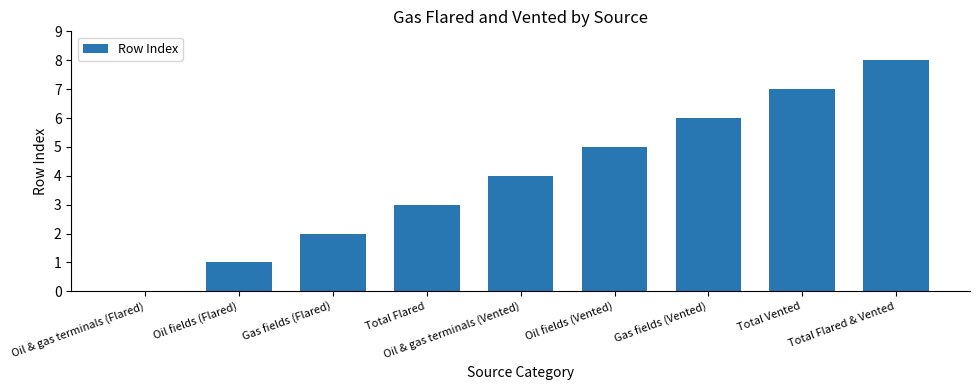

What is the maximum value shown in the chart?

8